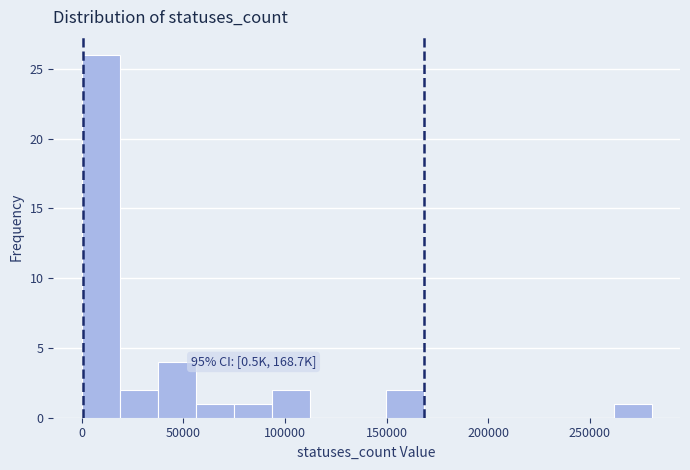

Read against the x-axis, roughly where is the centre of the tallest bar?

10000